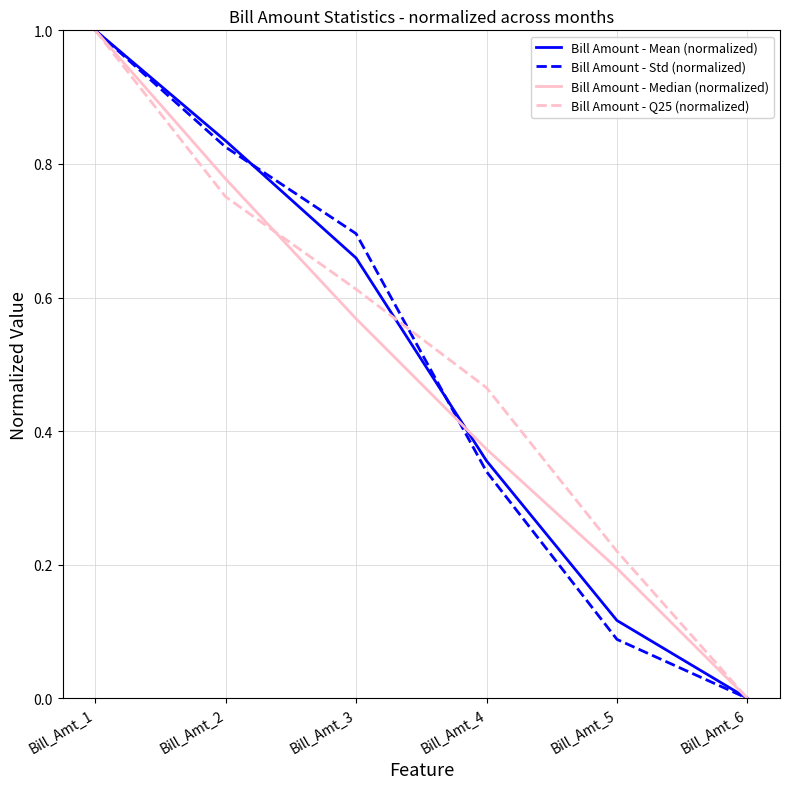

Is it true that Bill Amount - Mean (normalized) equals 0.6 at Bill_Amt_2?

False